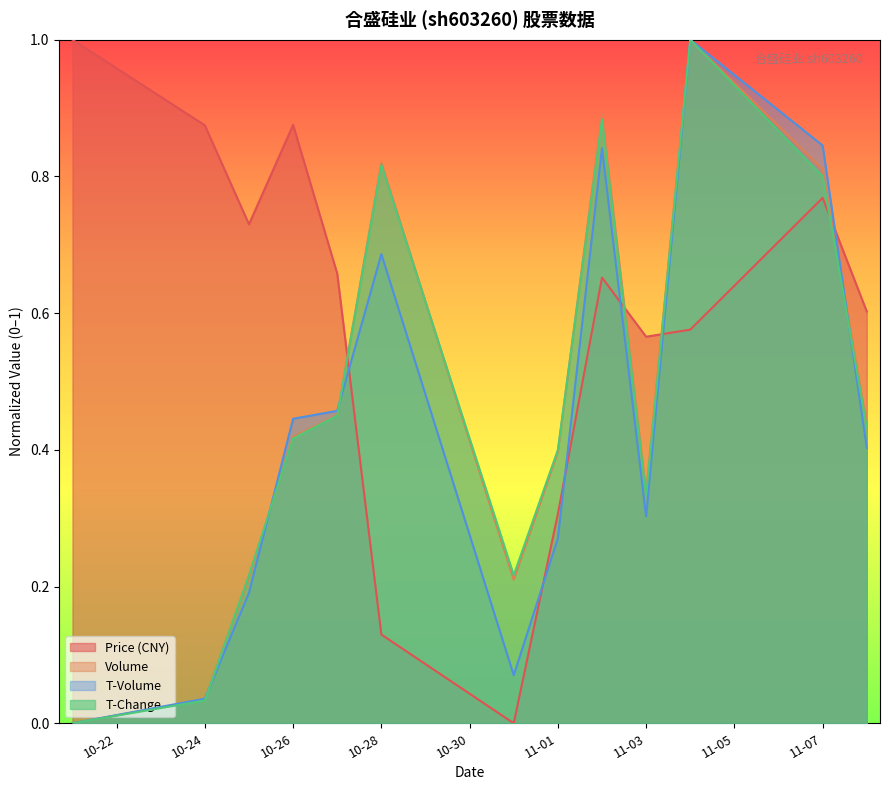

Does the chart display data point markers on the line(s)?

No